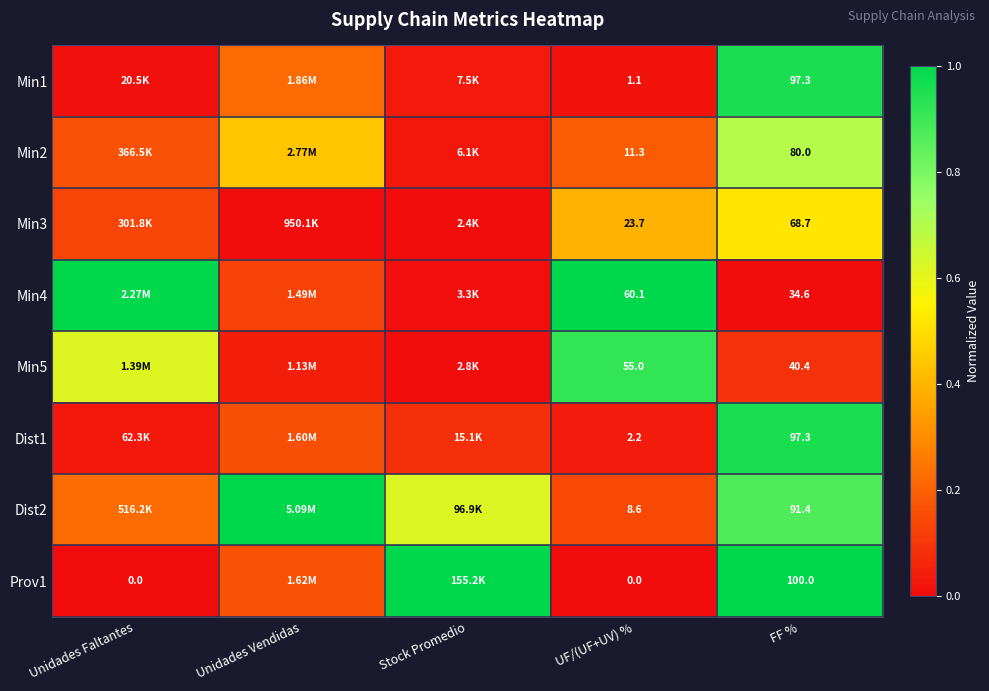

Where is Min1 nearest to the value 0?

Unidades Faltantes